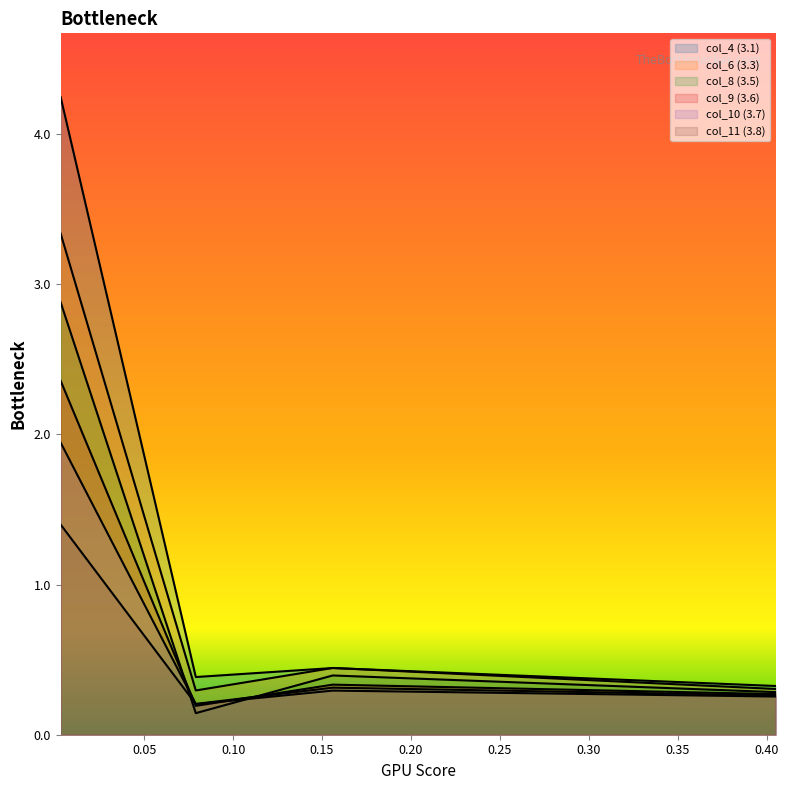

How many interior local valleys does the col_6 (3.3) series have?

1